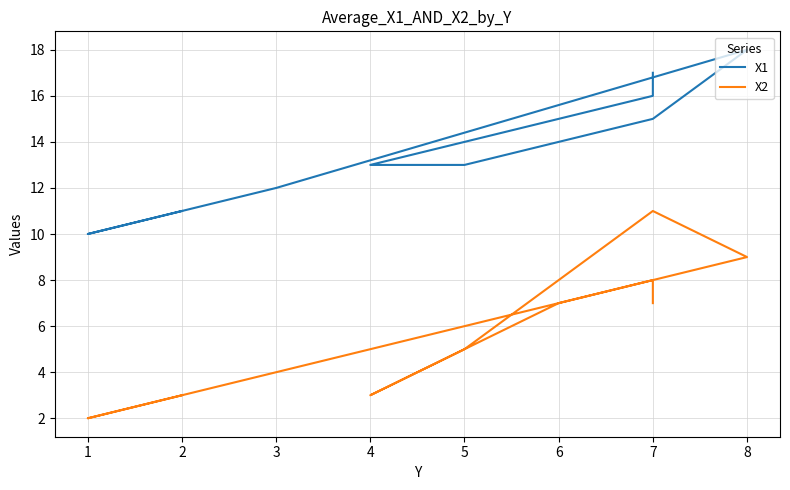

What is the minimum value for X1?

10